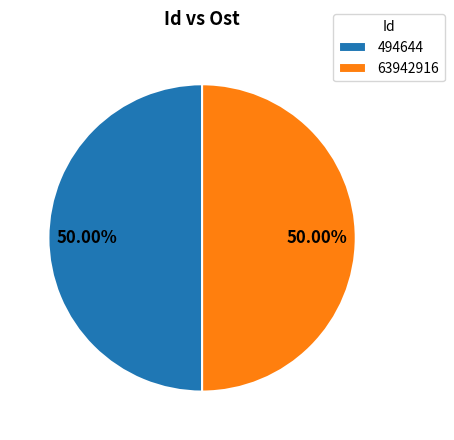

Combined, do 494644 and 63942916 account for over 50%?

Yes